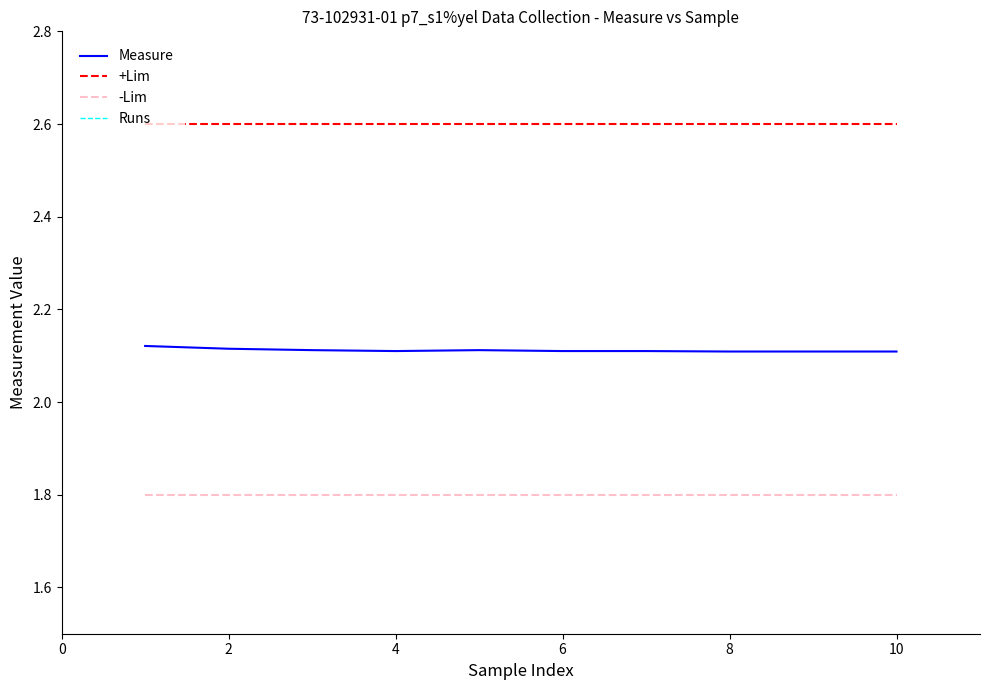

True or false: -Lim and +Lim cross at least once.

False